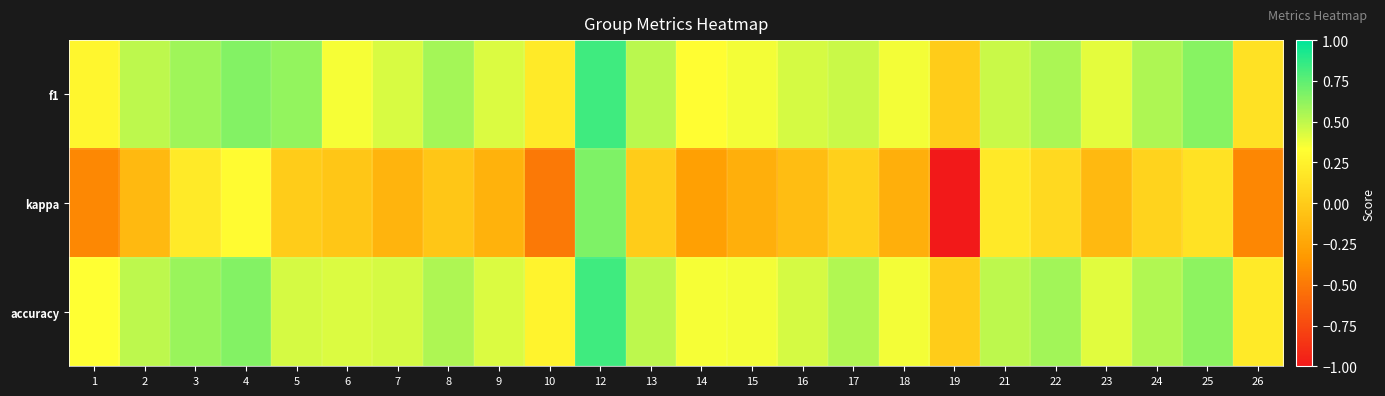

Rank the series by their maximum value, from lowest to highest.

kappa, f1, accuracy